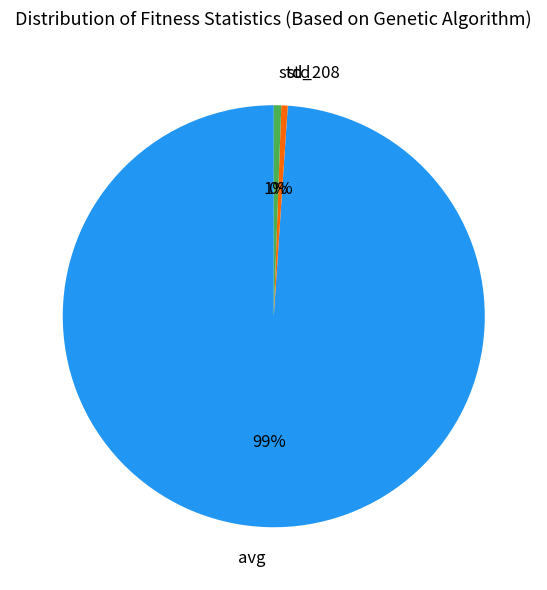

Which category has the biggest portion of the pie?

avg